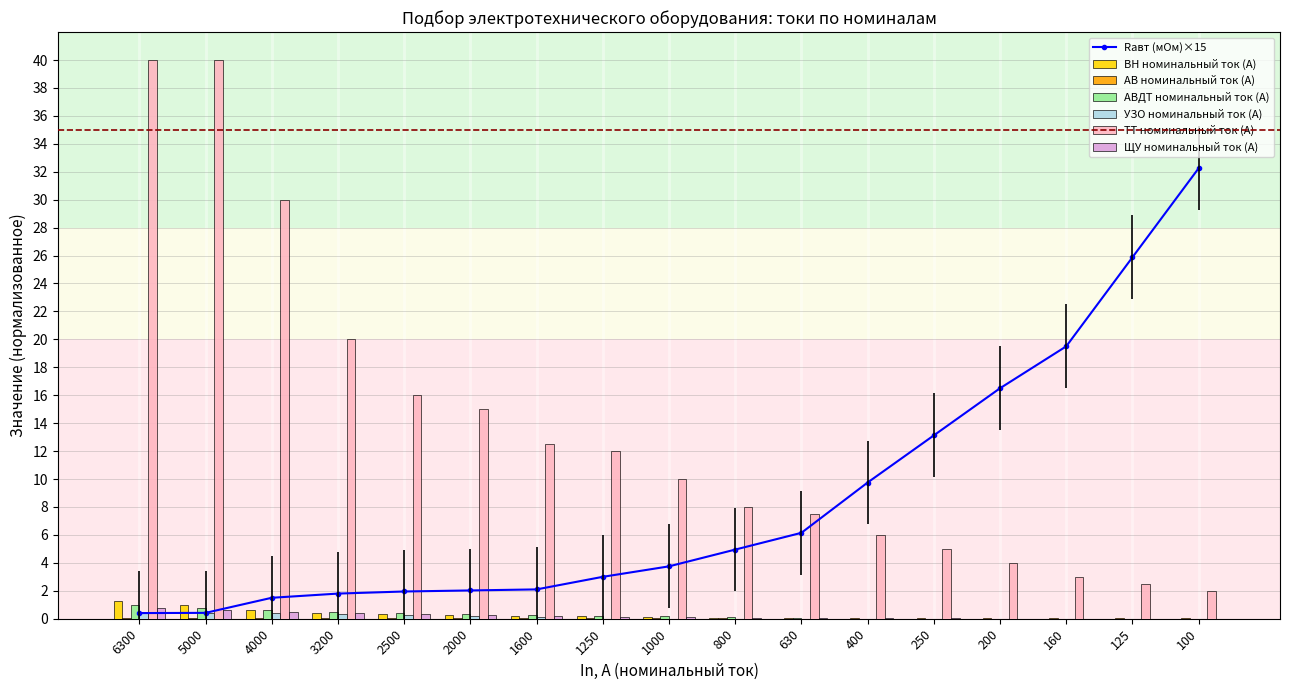

What value does the Rавт_col6 series have at 100?

32.2